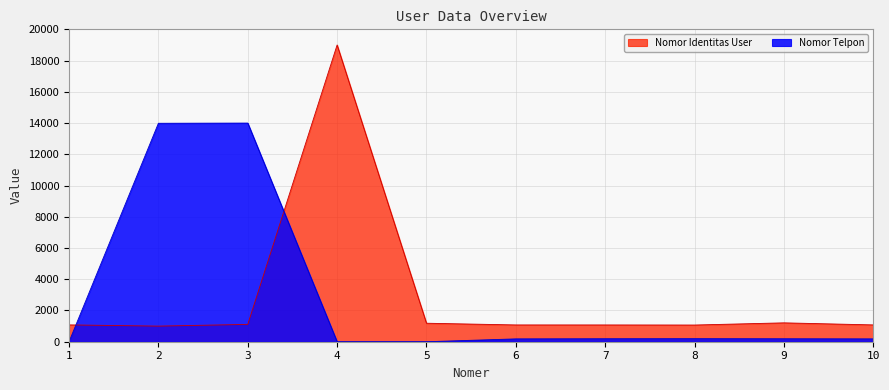

Read the Nomor Identitas User value at 6.

1075.0